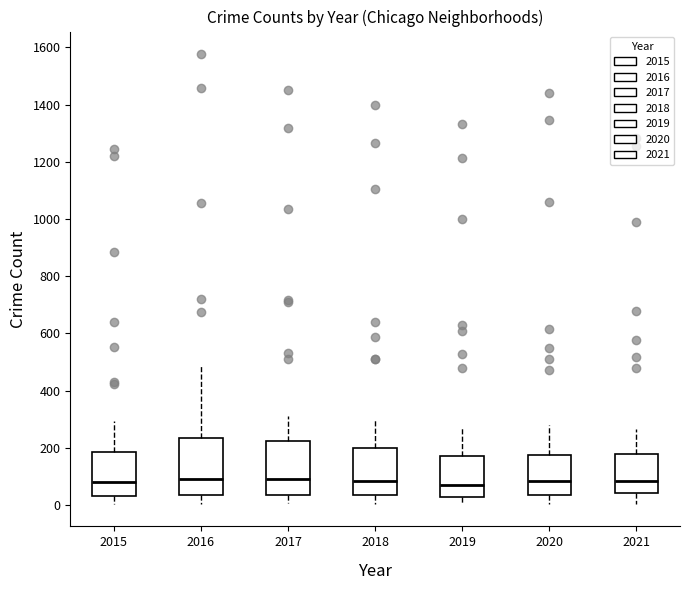

Where does the upper whisker of the box at x = 2016 end on the y-axis? The values are not printed on the chart, so give them approximately, as read against the axis.

500